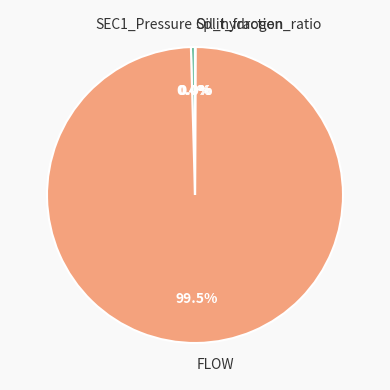

What is the majority slice?

FLOW